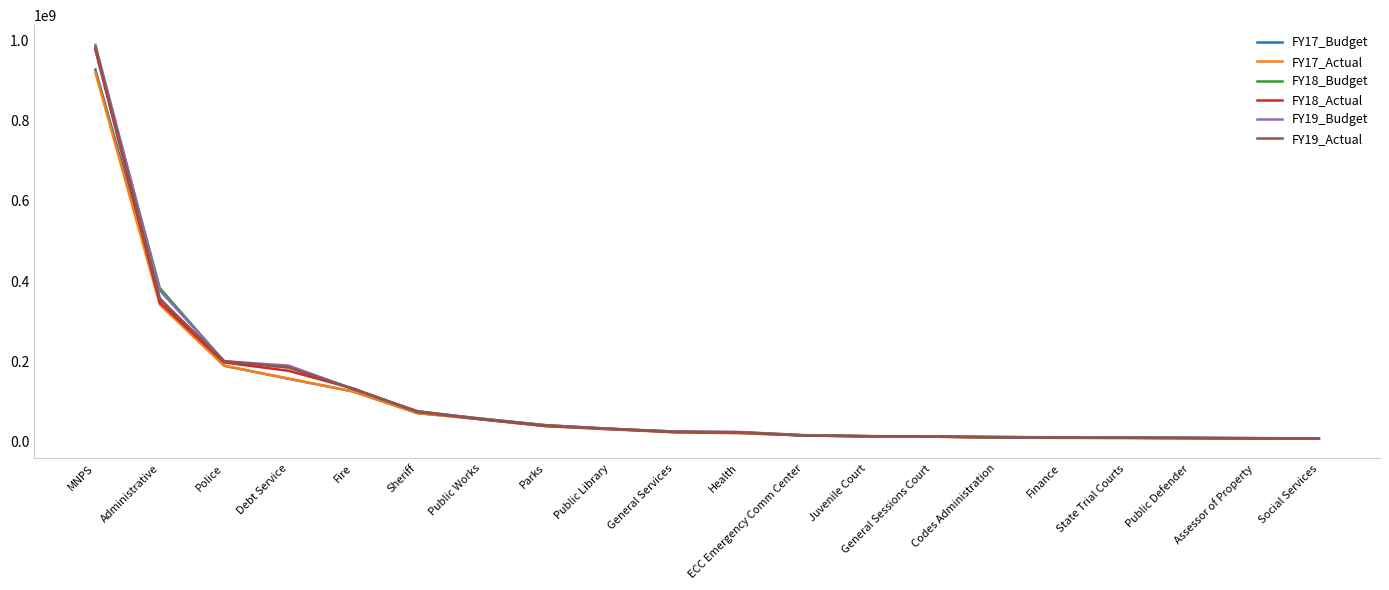

Is this an area chart (filled region under the line)?

No